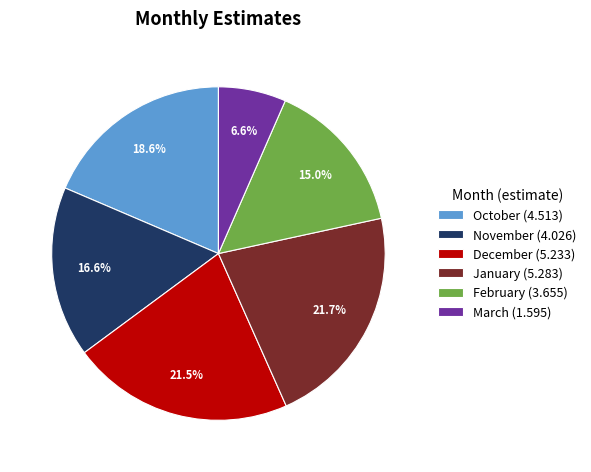

To the nearest percent, what percentage of the pie is October?

19%